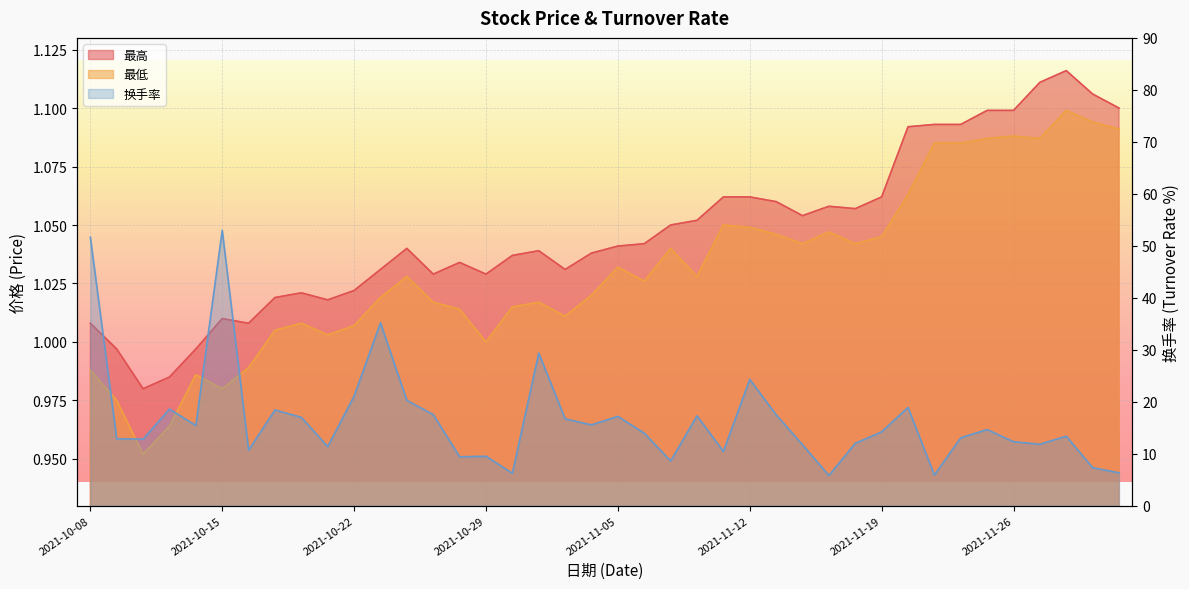

What is the maximum value shown in the chart?

53.0